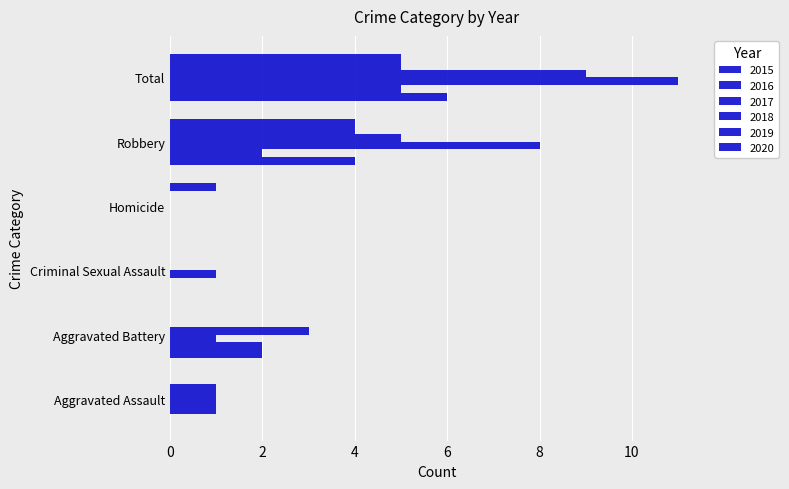

True or false: 2020 has a value of 0 at Aggravated Assault.

True